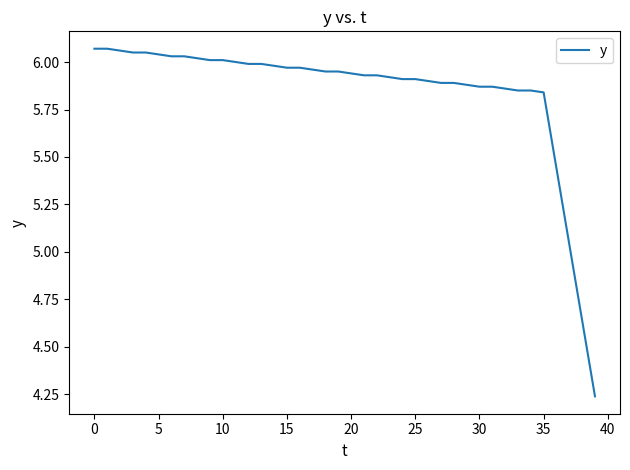

What is the difference between the maximum and minimum values?

1.8